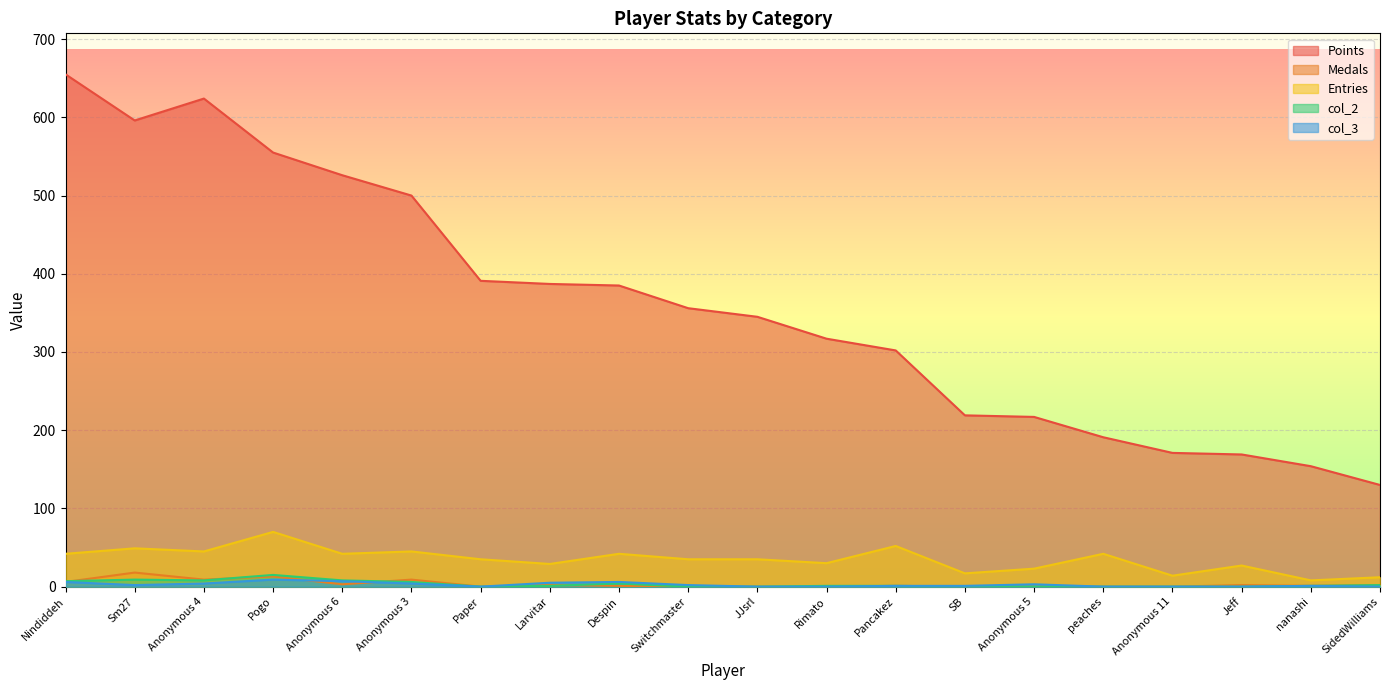

Does the chart display data point markers on the line(s)?

No